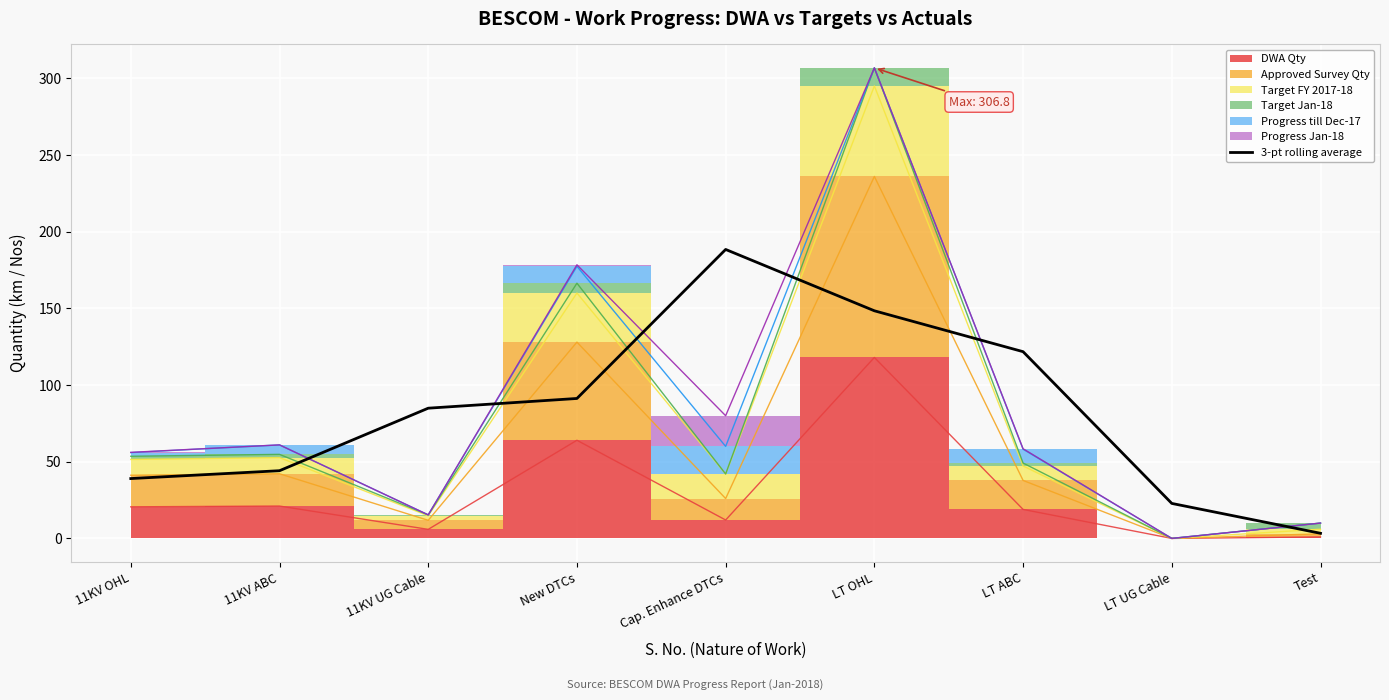

The 3-pt rolling average series shows 39.0 at 11KV OHL. True or false?

True